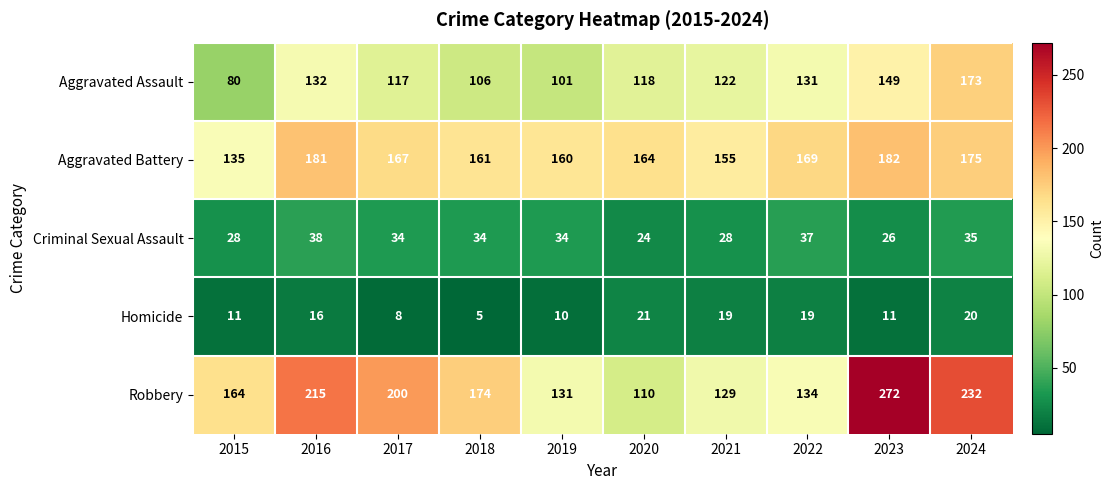

How many categories are shown in the chart?

10